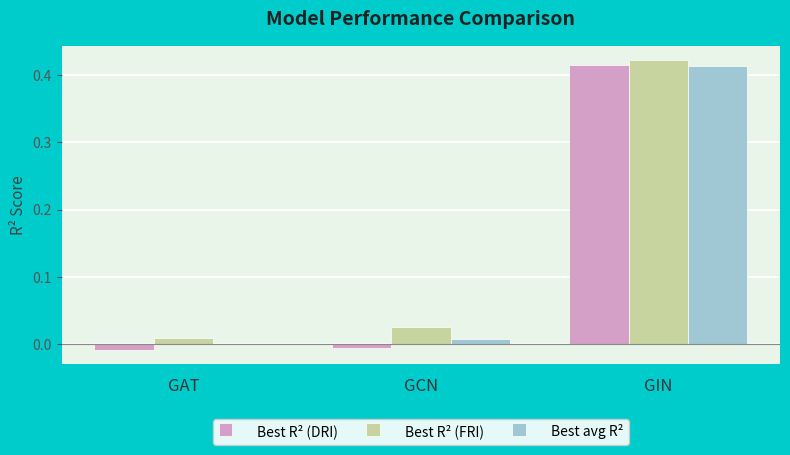

Between GAT and GIN, which series saw the biggest shift?

Best R² (DRI)